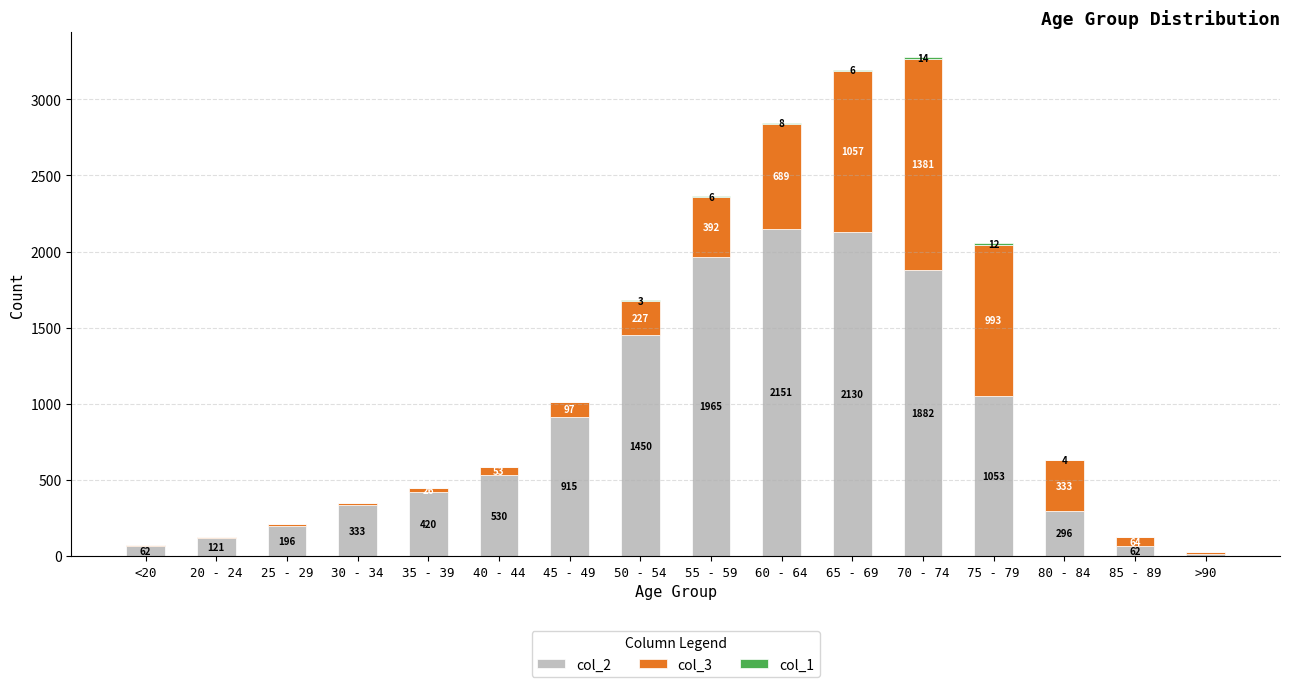

Does the chart contain stacked bars?

Yes